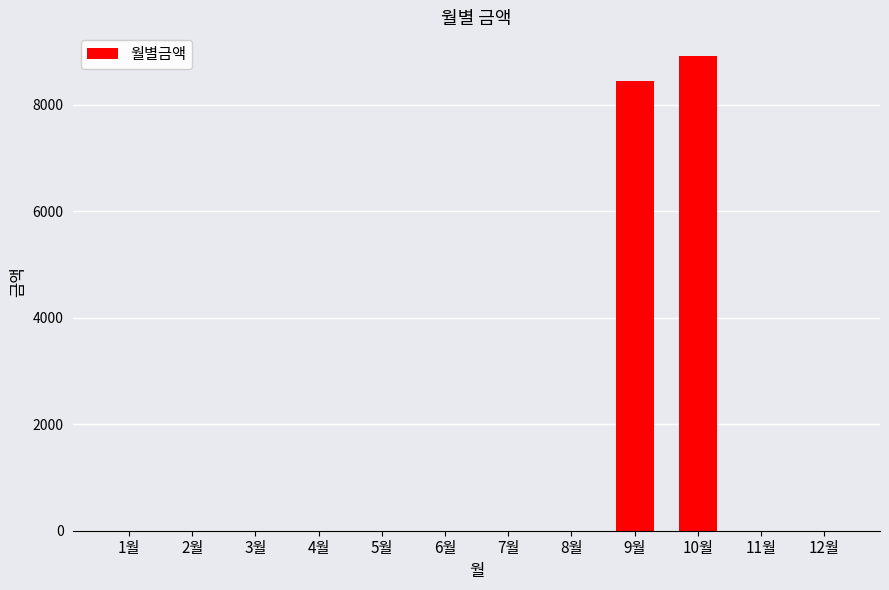

What is the average value?

1446